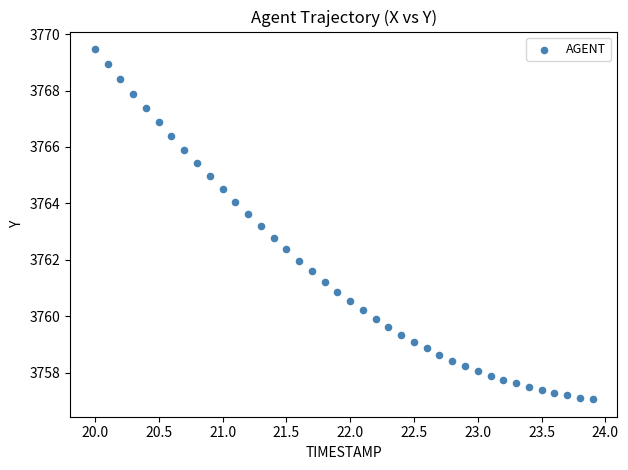

What is the range of X values (max minus min)?

3.9